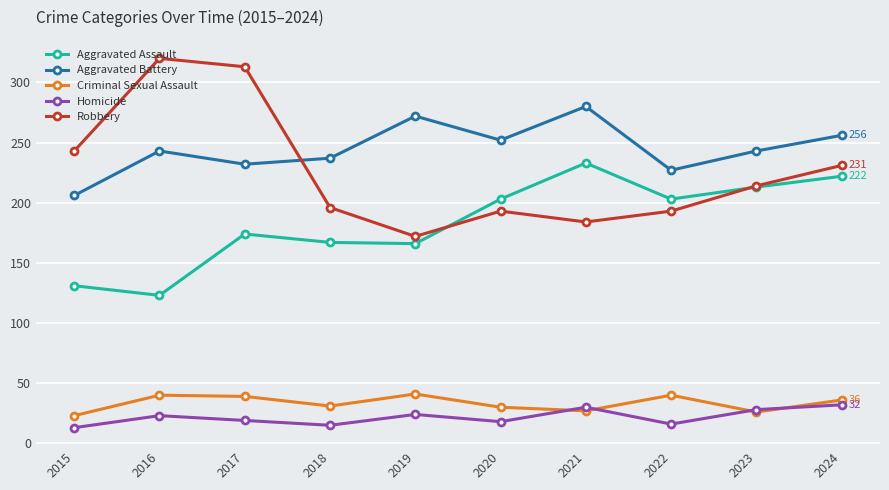

List the series in order of their peak value, lowest first.

Homicide, Criminal Sexual Assault, Aggravated Assault, Aggravated Battery, Robbery